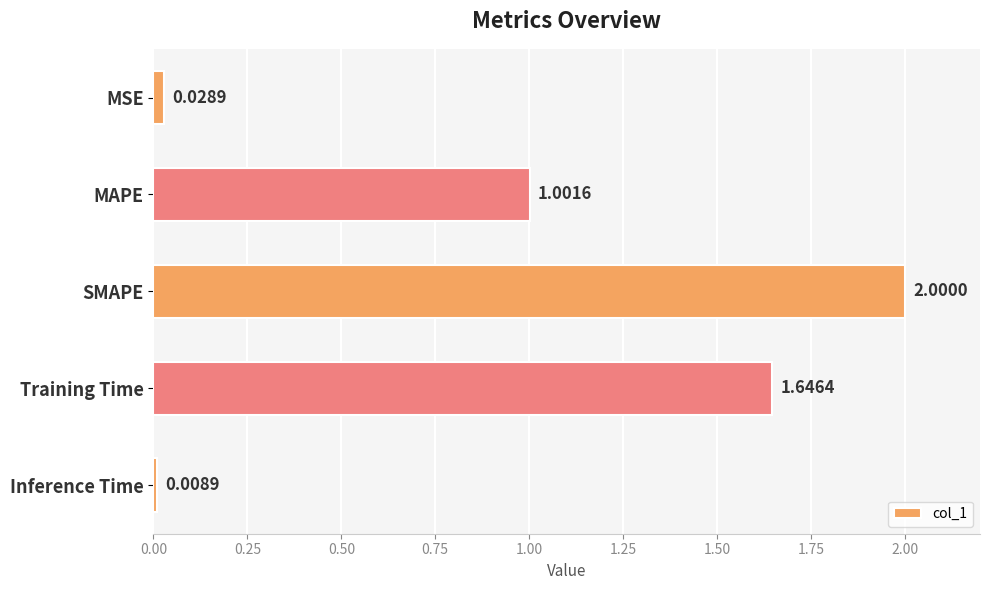

List the labels in order of value, largest first.

SMAPE, Training Time, MAPE, MSE, Inference Time